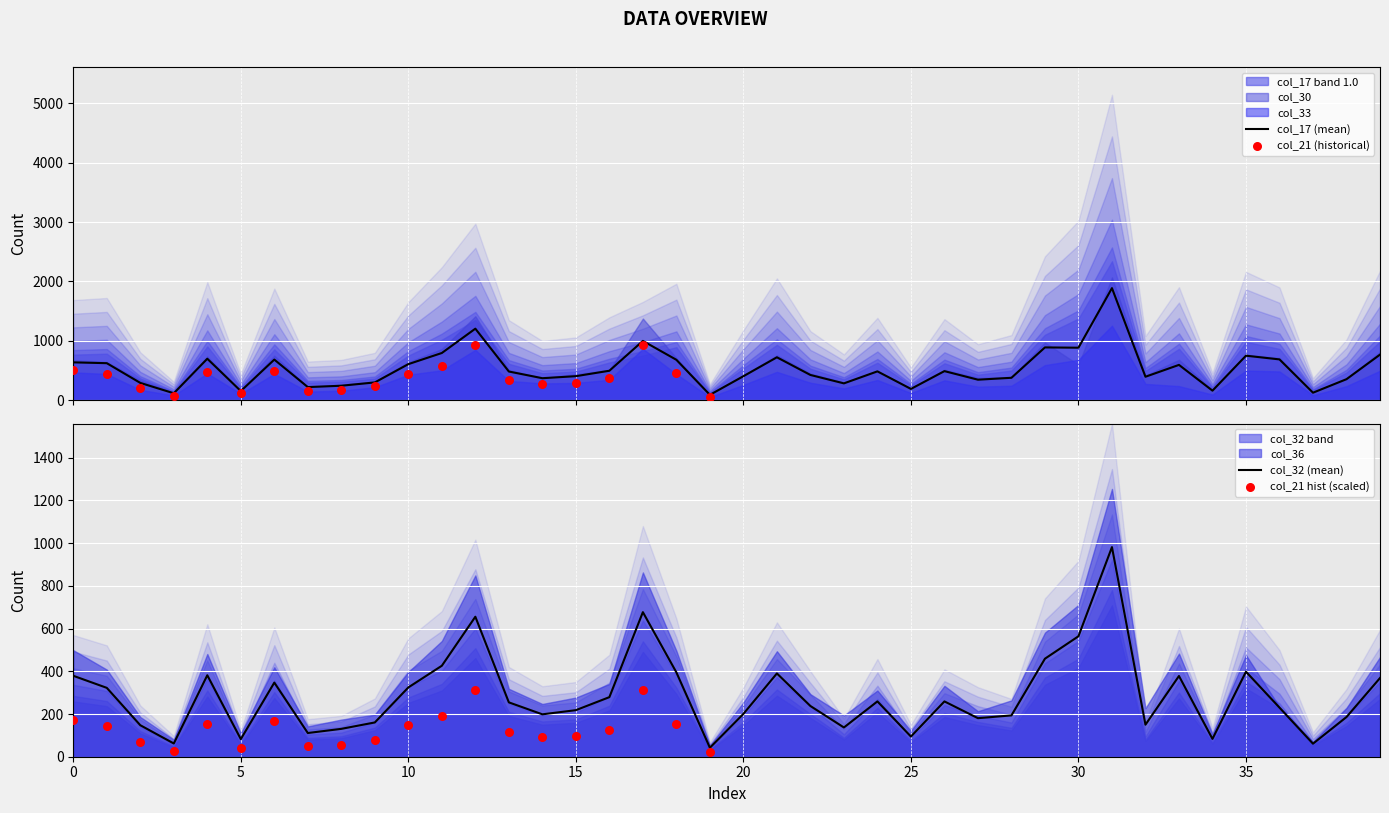

Which series has the widest spread of Y values?

col_17